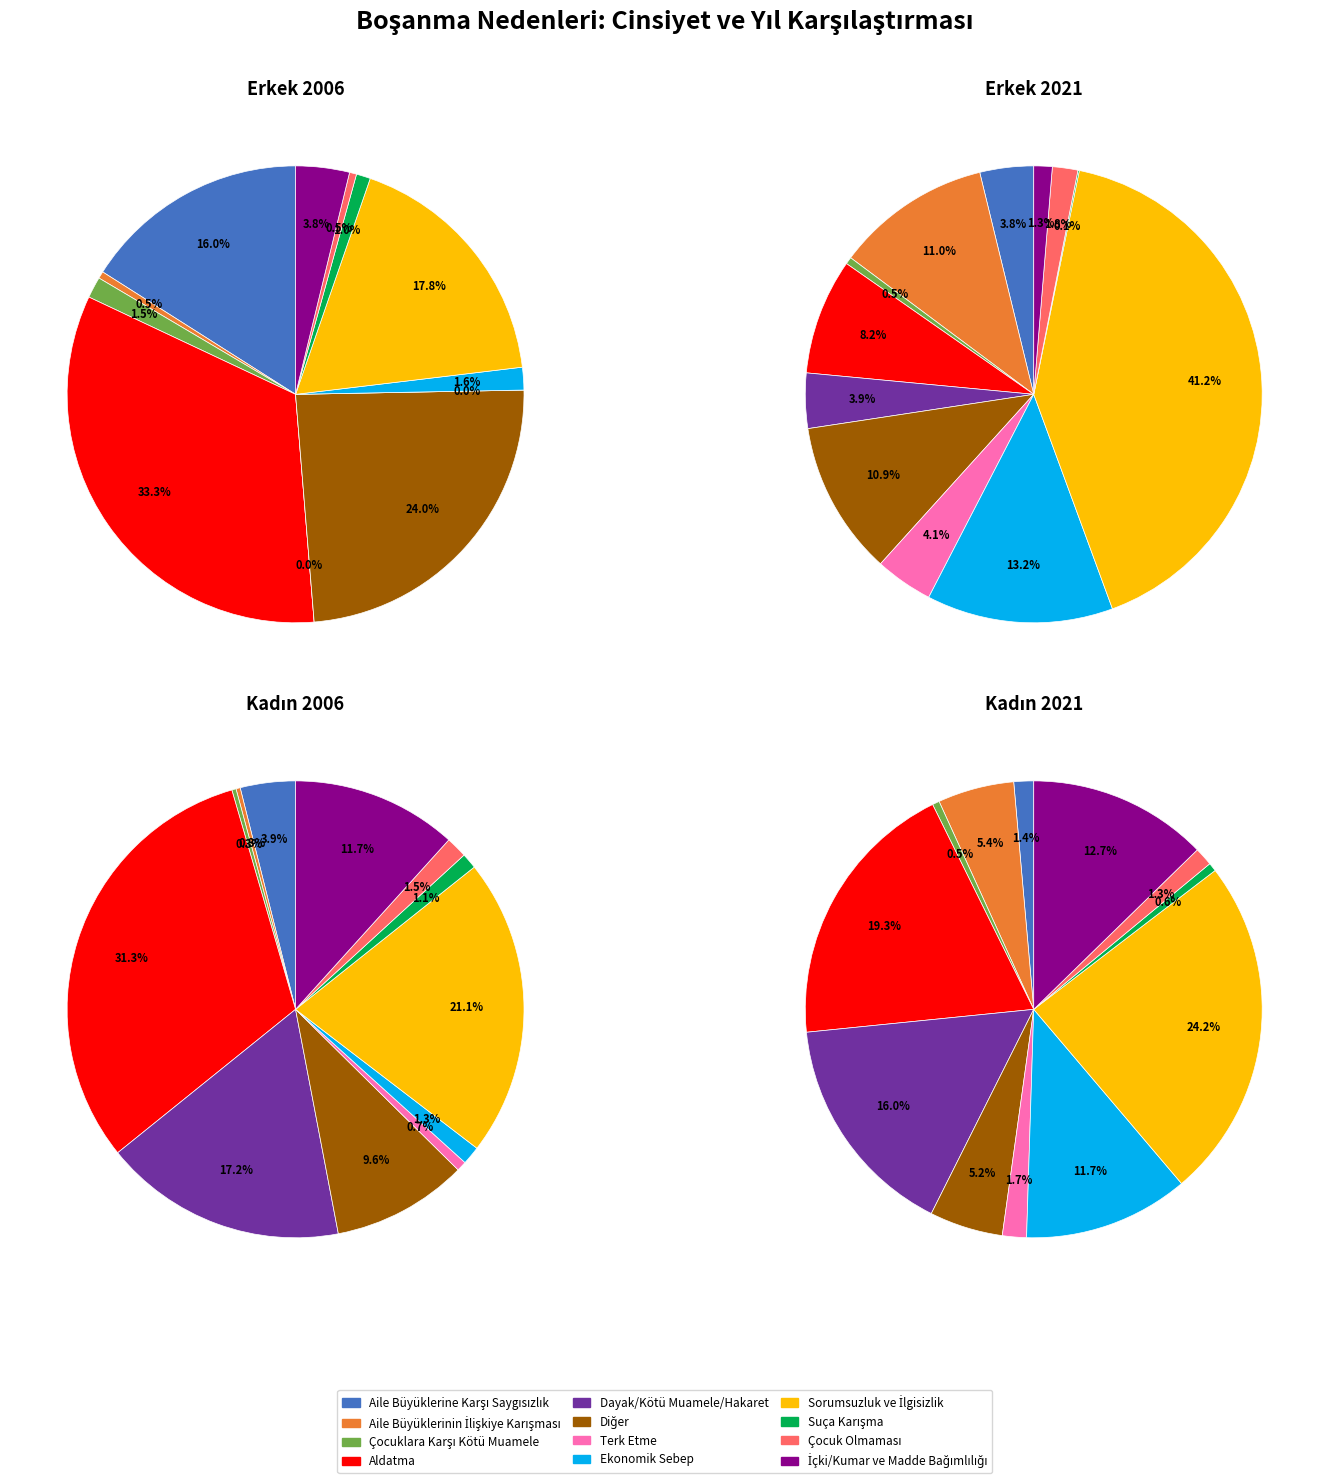

Is there a majority slice in this chart?

No